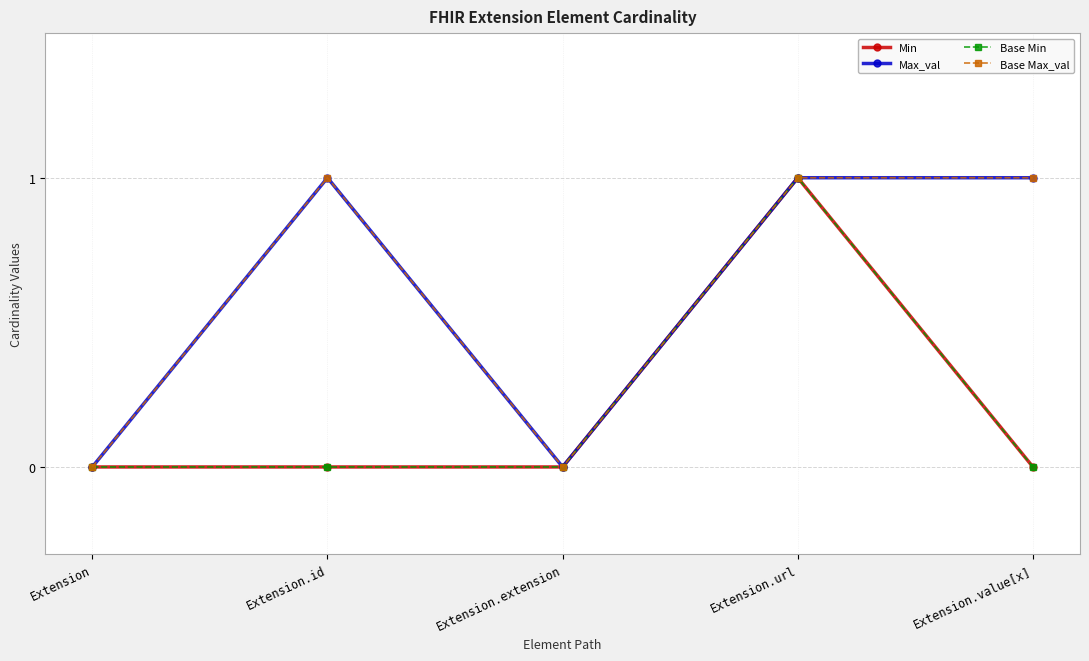

At which category does Base Max_val reach its first local peak?

Extension.id